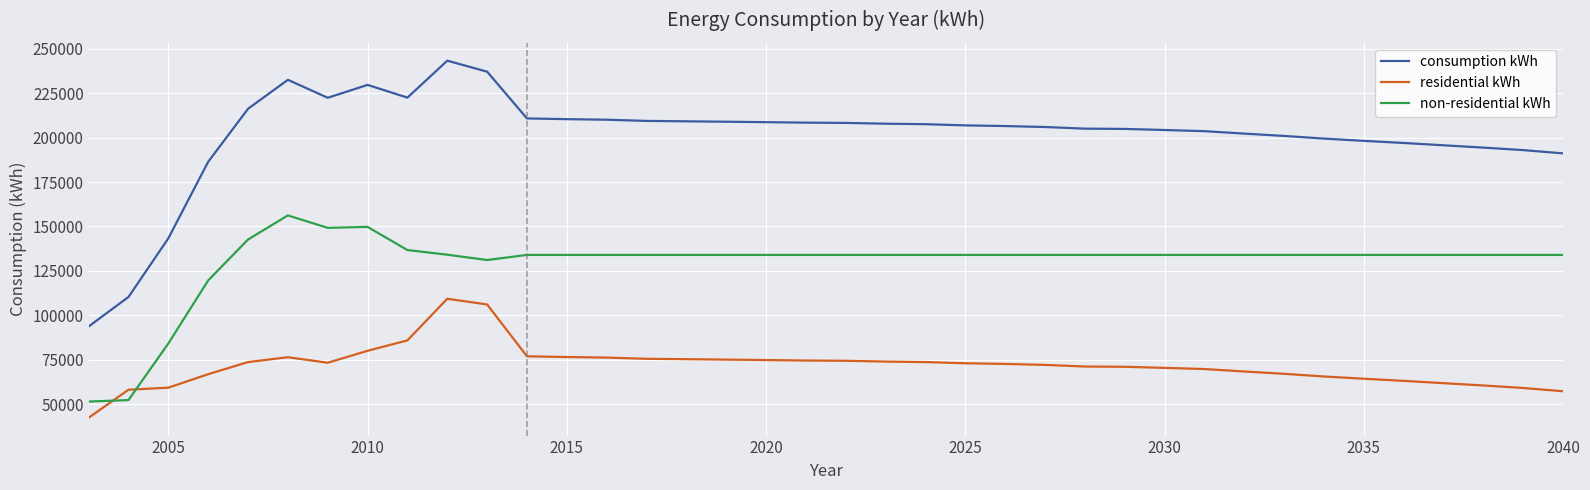

Which series has the largest total across all categories?

consumption kWh